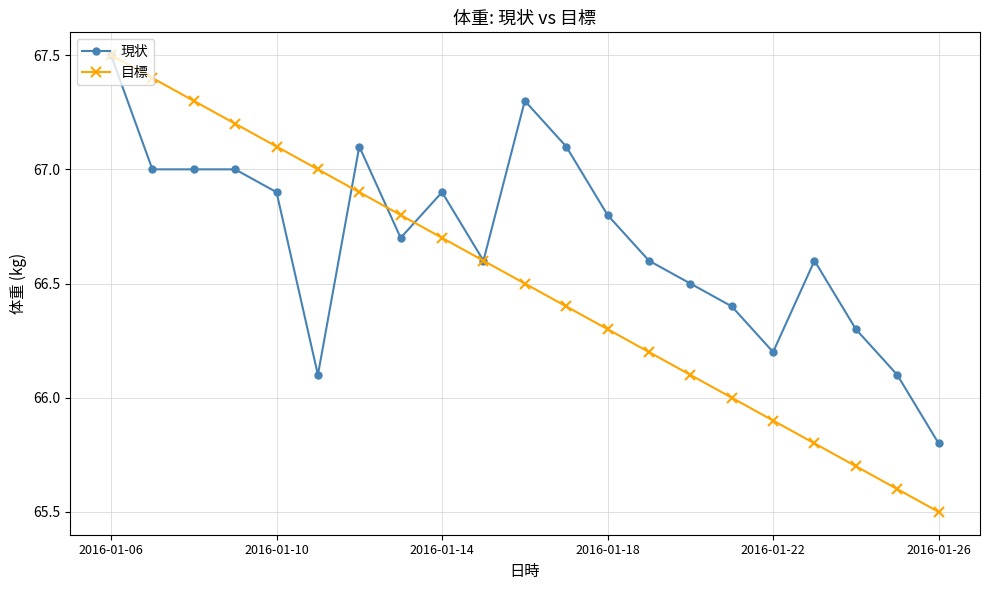

Reading left to right, what are all the values shown in this chart?

現状: 67.5	67.0	67.0	67.0	66.9	66.1	67.1	66.7	66.9	66.6	67.3	67.1	66.8	66.6	66.5	66.4	66.2	66.6	66.3	66.1	65.8
目標: 67.5	67.4	67.3	67.2	67.1	67.0	66.9	66.8	66.7	66.6	66.5	66.4	66.3	66.2	66.1	66.0	65.9	65.8	65.7	65.6	65.5